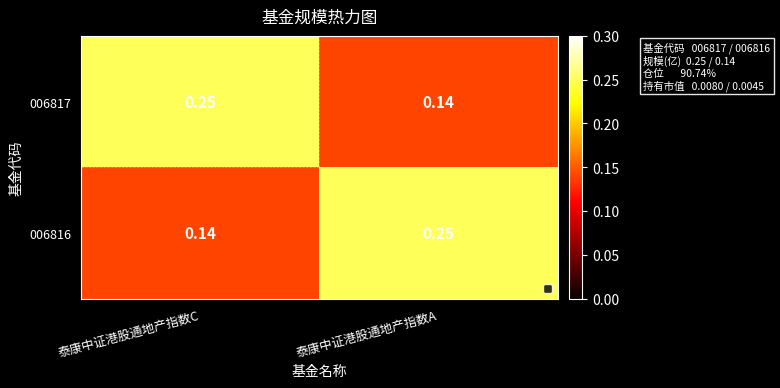

List the labels in order of 006817 value, smallest first.

泰康中证港股通地产指数A, 泰康中证港股通地产指数C